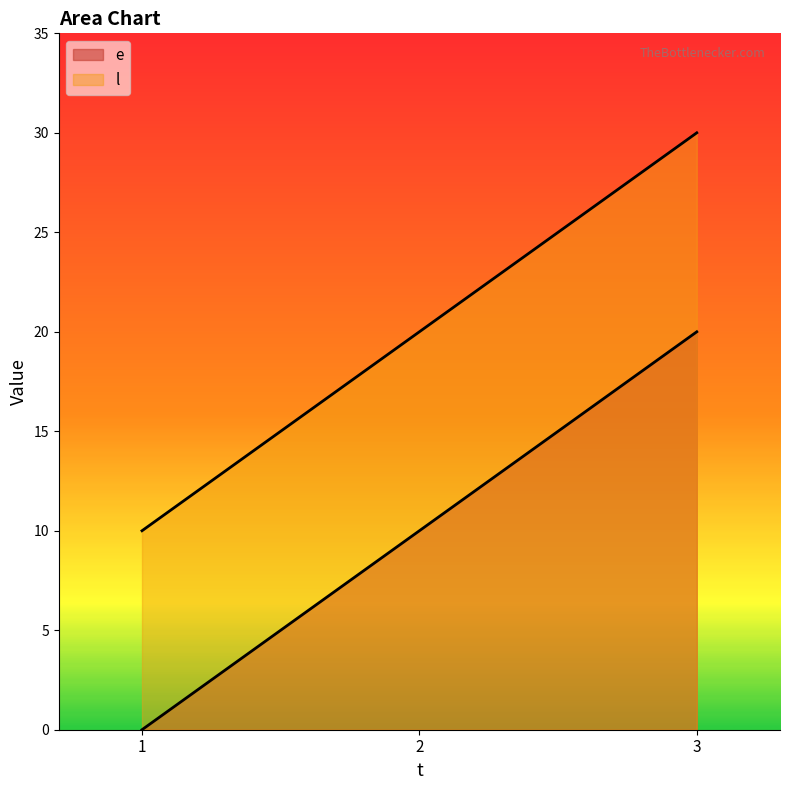

Is the value of e at 3 greater than the value of l at 2?

No